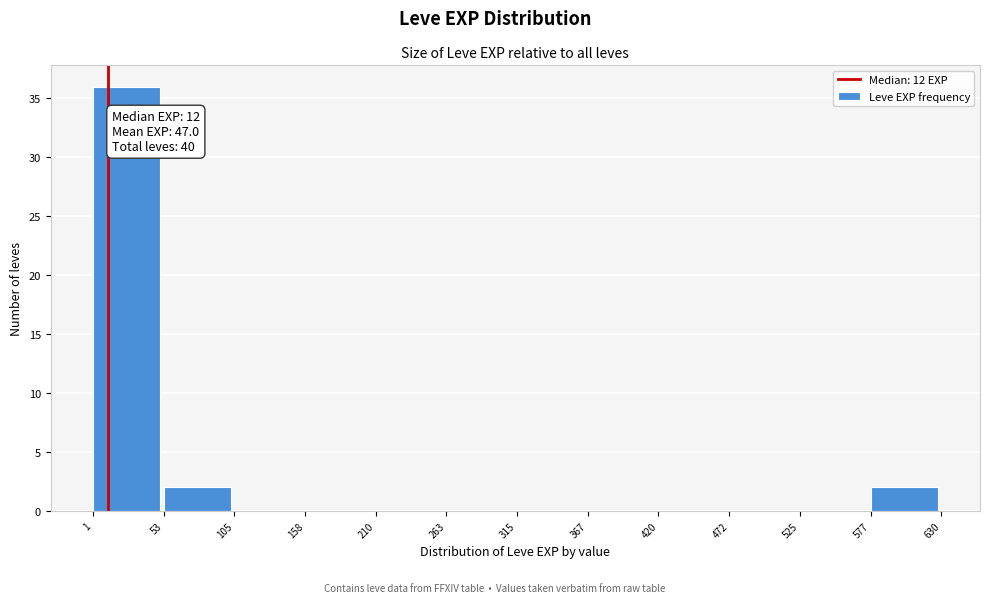

Which range on the x-axis has the tallest bar?

1 to 53